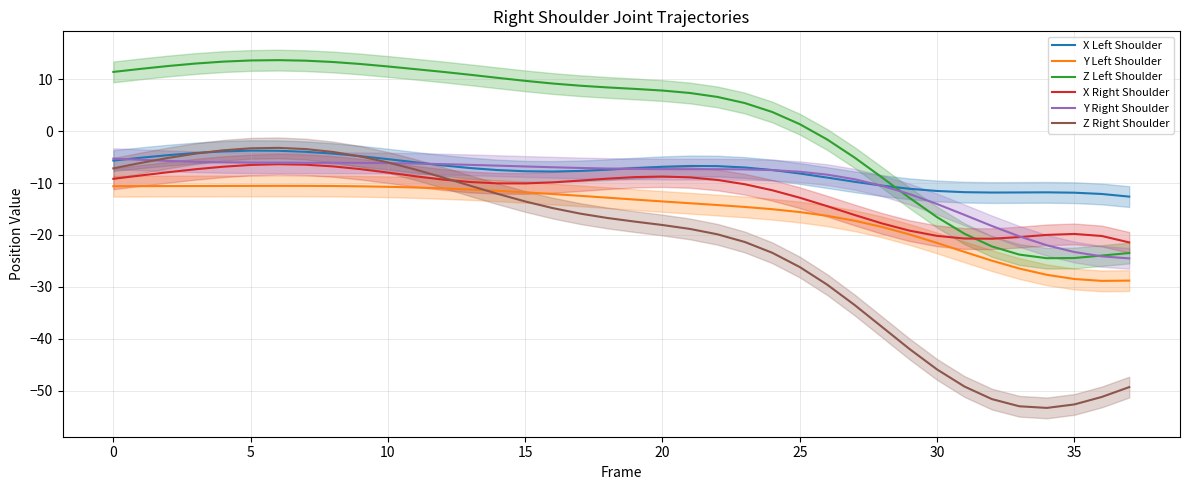

True or false: Y Left Shoulder and X Left Shoulder cross at least once.

False